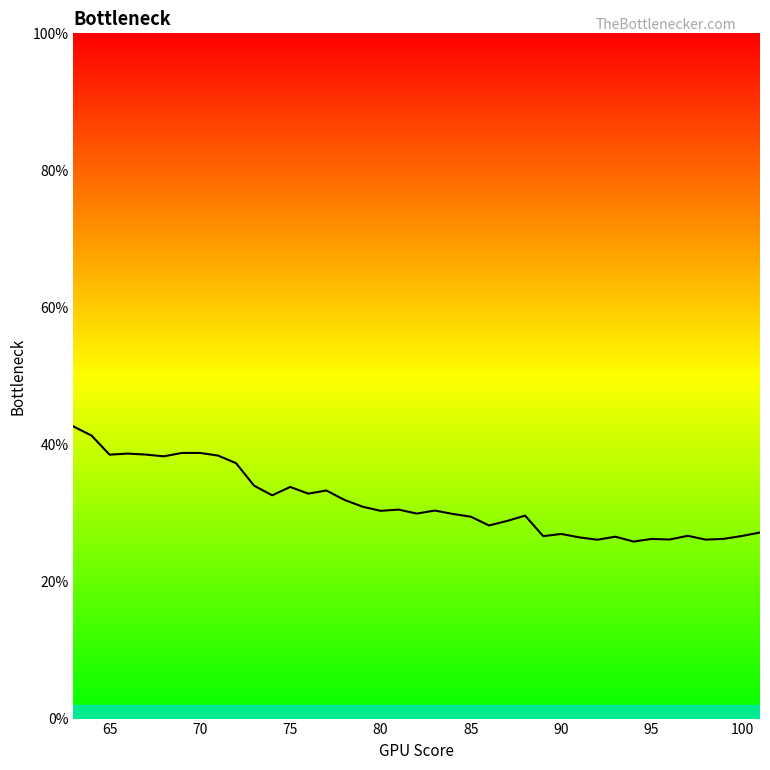

What is the smallest value displayed?

25.8